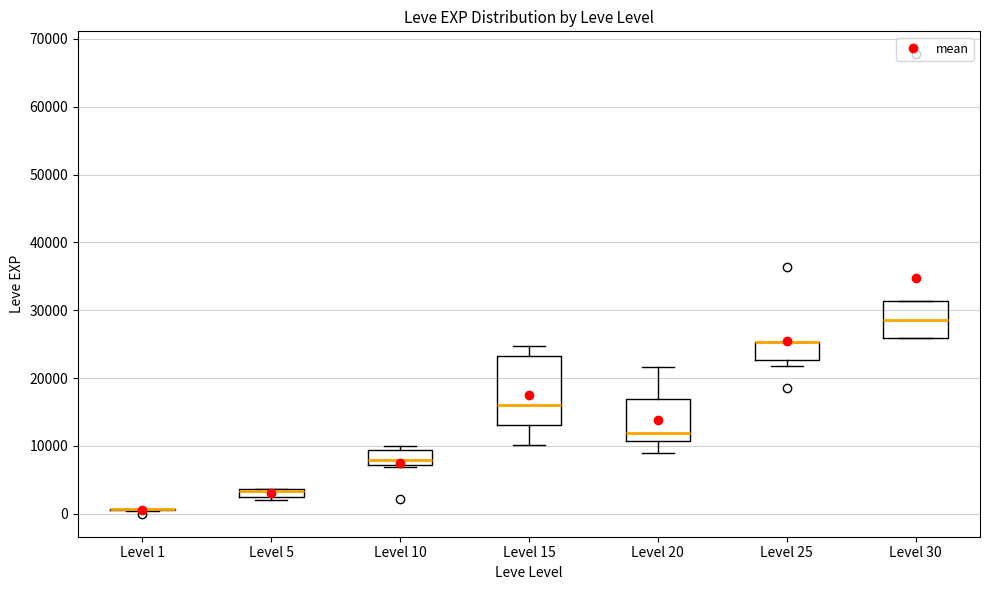

Where is the lower edge of the box for Level 20 on the y-axis? The values are not printed on the chart, so give them approximately, as read against the axis.

11000